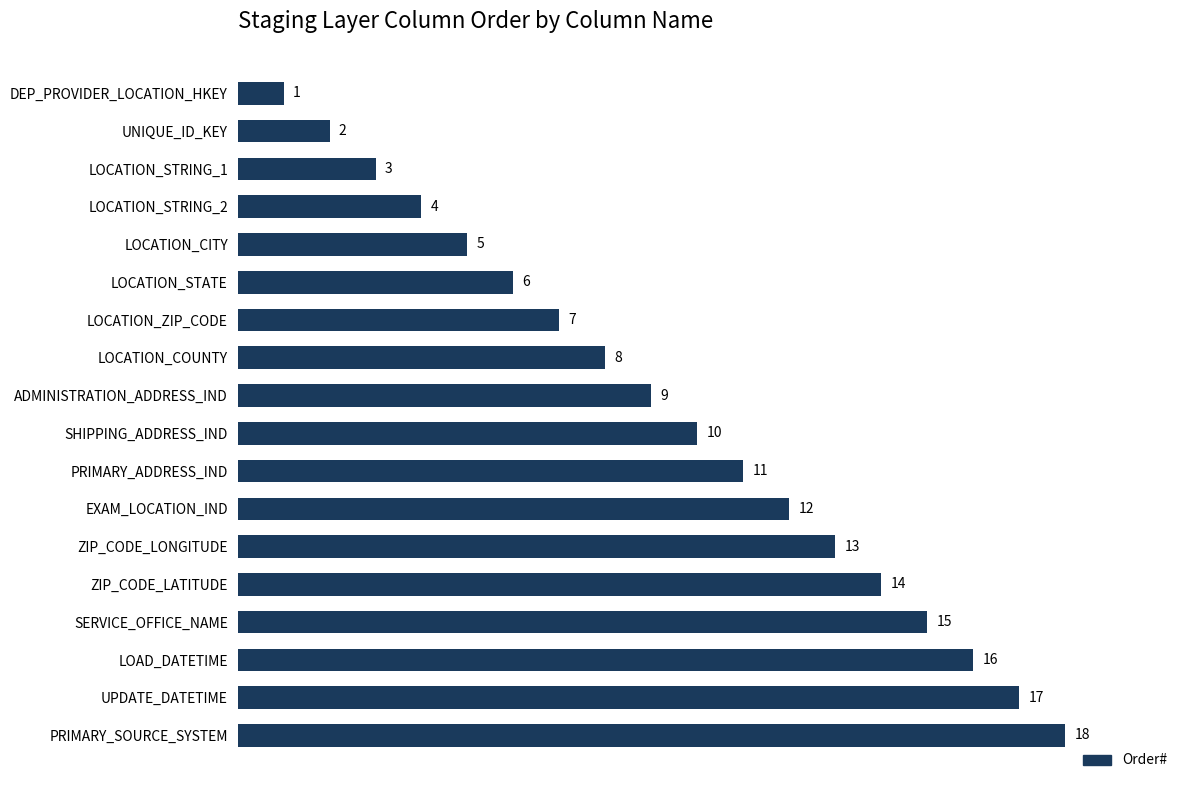

Are the bars horizontal?

Yes